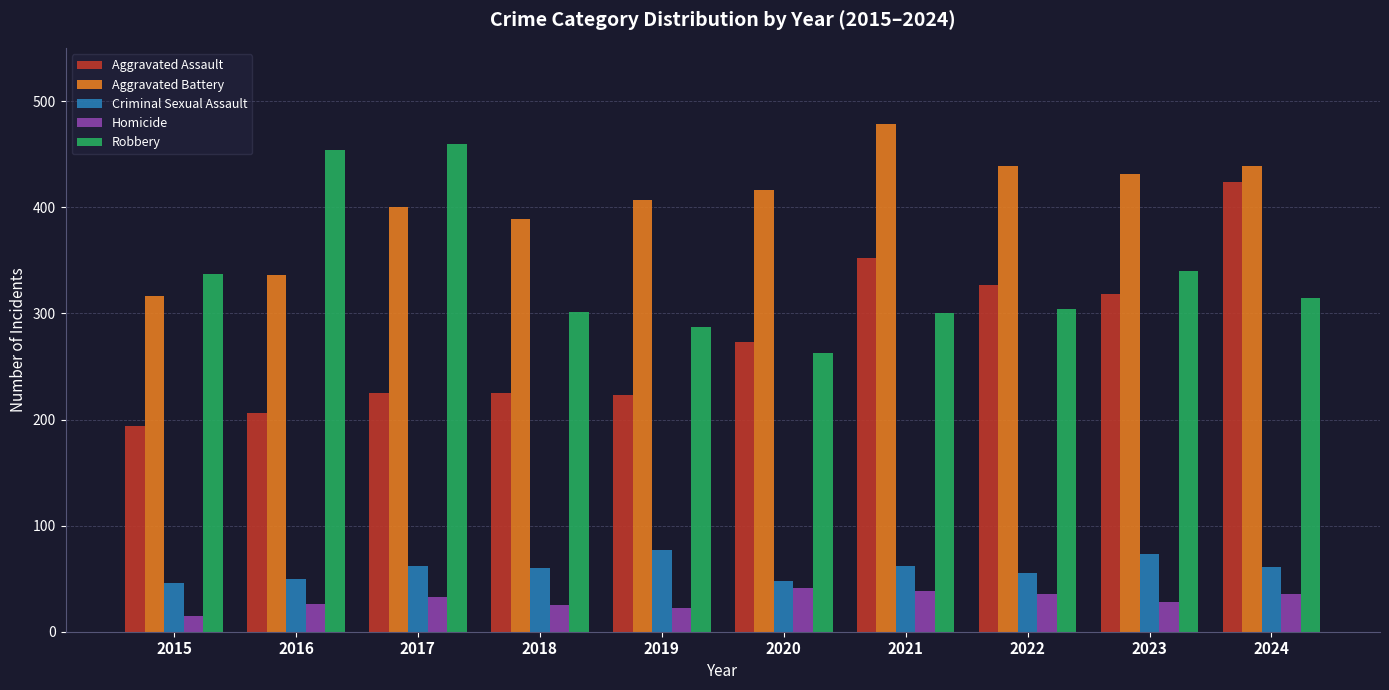

List the series in order of their peak value, lowest first.

Homicide, Criminal Sexual Assault, Aggravated Assault, Robbery, Aggravated Battery